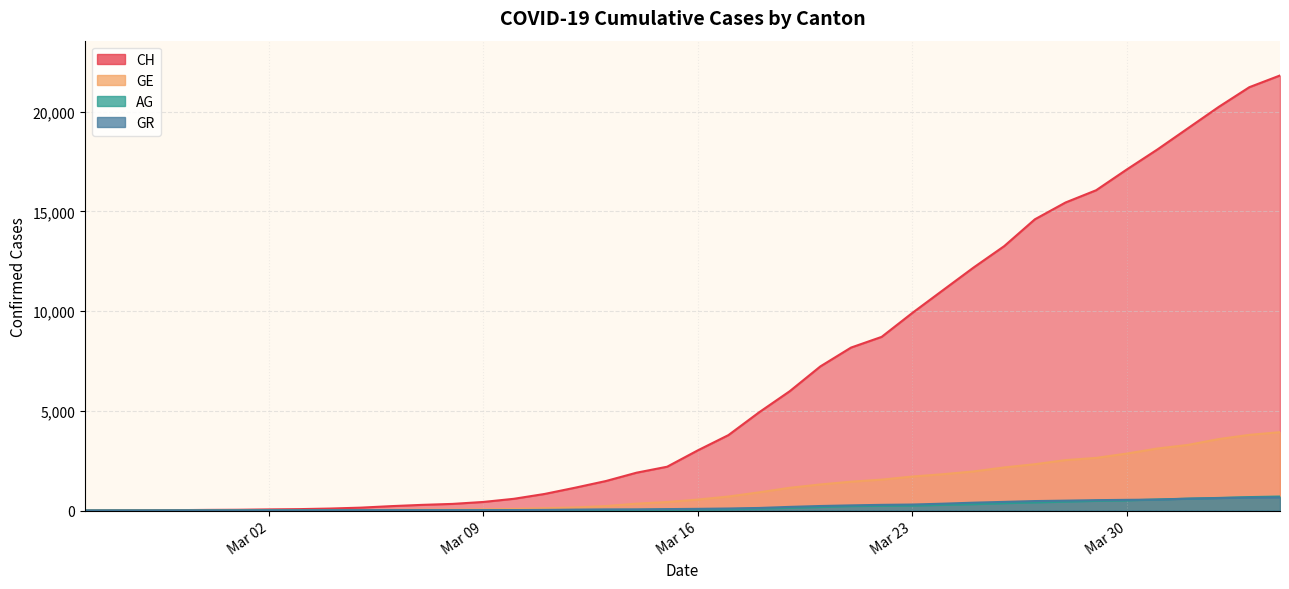

At which category does the chart reach its peak across all series?

2020-04-04